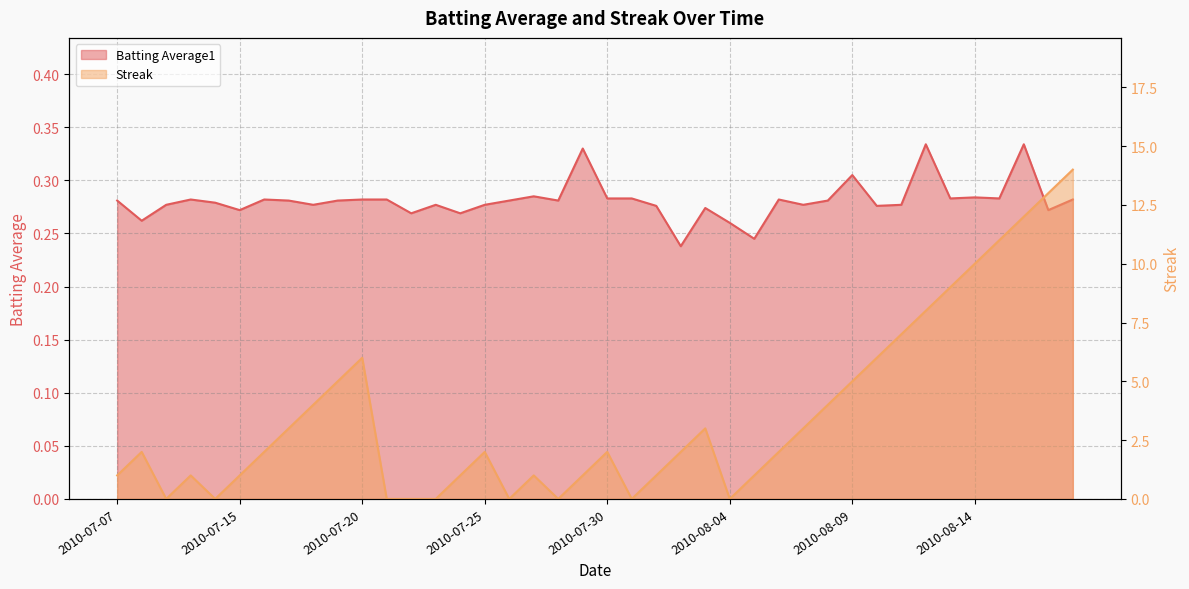

What position from the right is 2010-08-07?

12